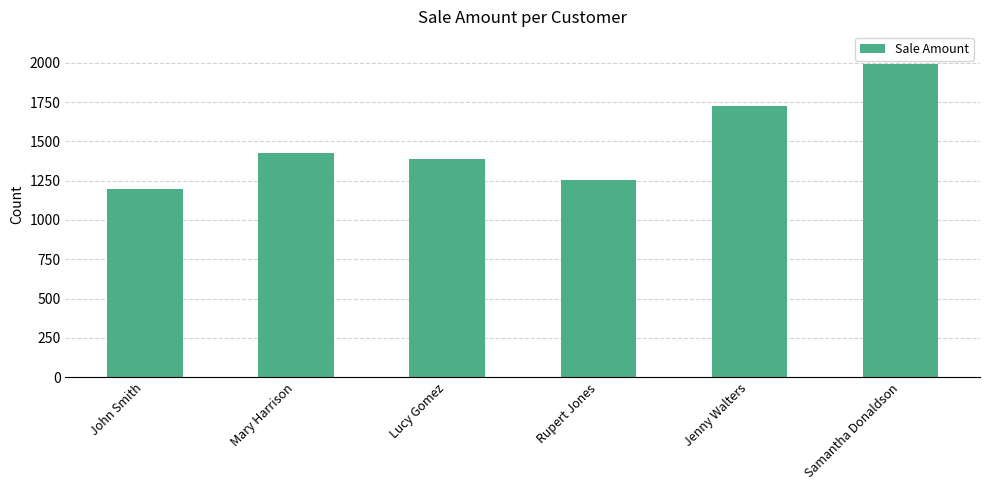

What is the ratio of the value at Jenny Walters to the value at Rupert Jones?

1.4